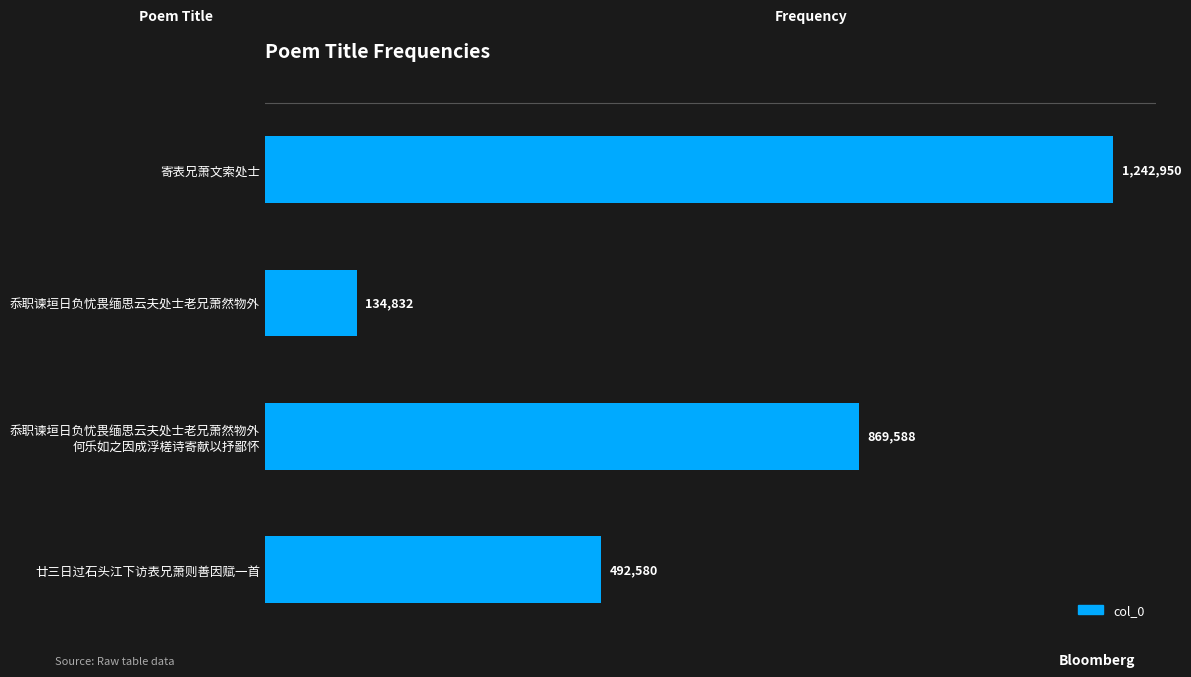

How many categories are shown in the chart?

4